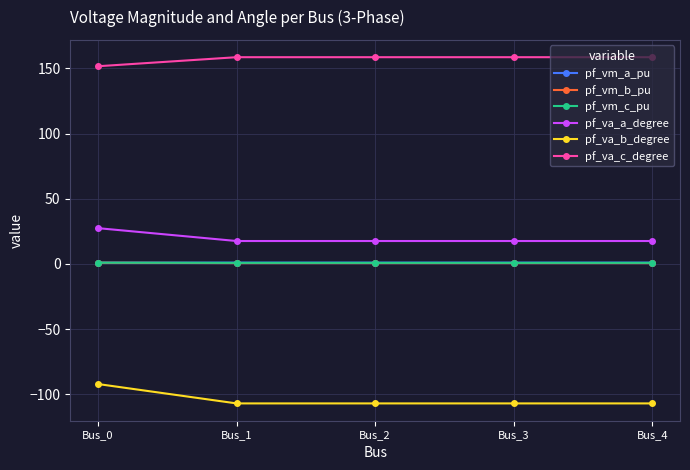

What is the value of the pf_vm_a_pu point at the 1st from the left?

1.0